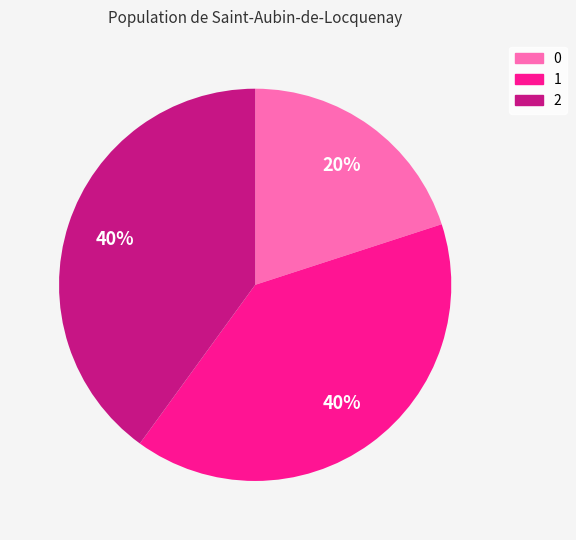

To the nearest percent, what is the difference between the 2 and 0 slice percentages?

20%